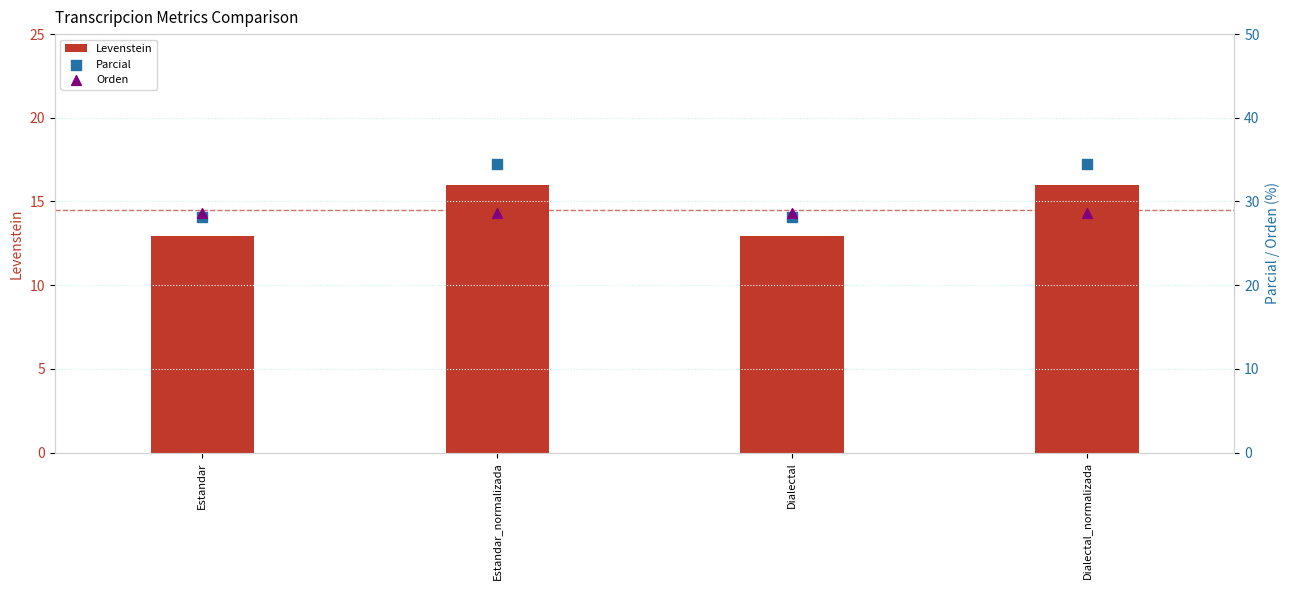

What are all the series names shown in the legend?

Levenstein, Parcial, Orden